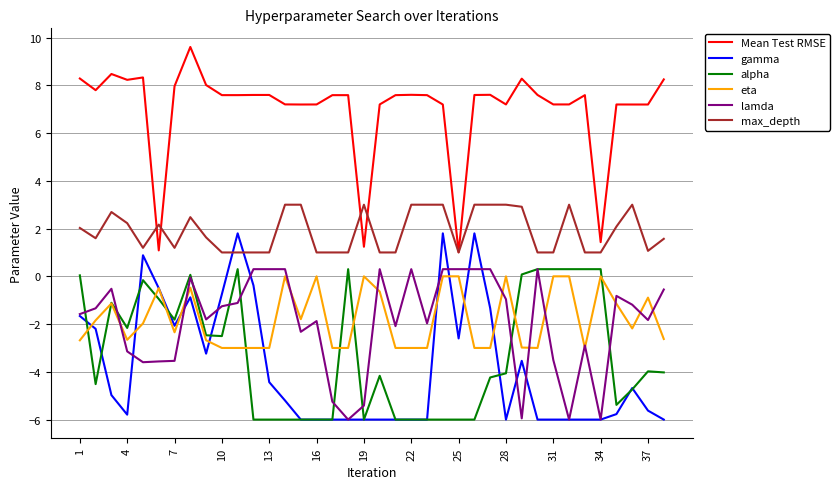

What is the maximum value shown in the chart?

9.6